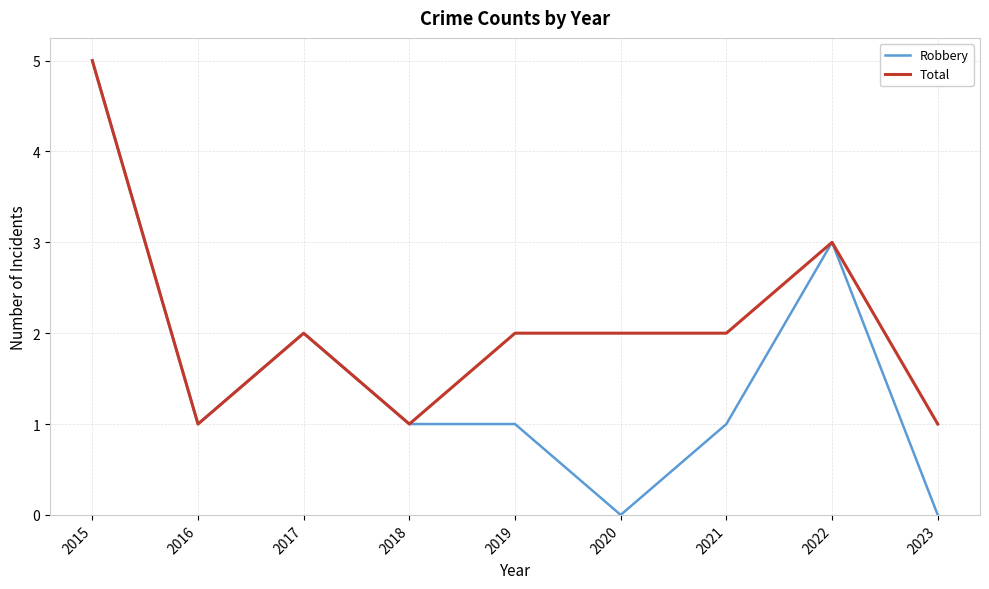

Which category has the highest value in the Robbery series?

2015